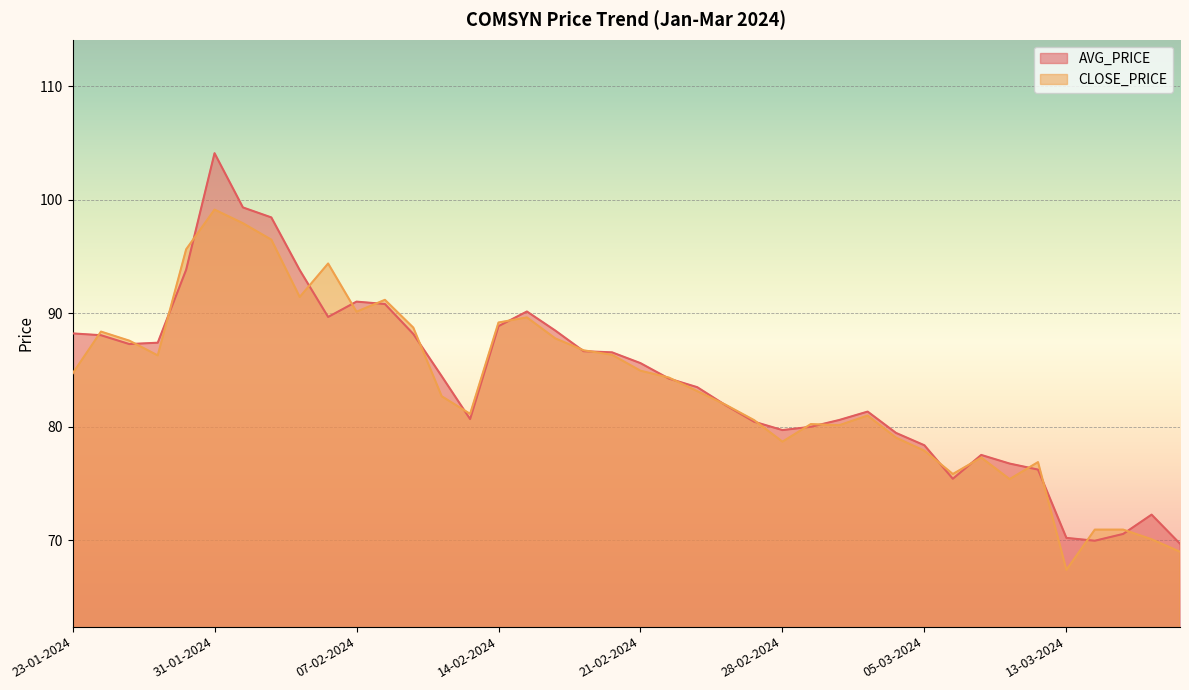

What is the difference between the second highest and second lowest values in the CLOSE_PRICE series?

29.0